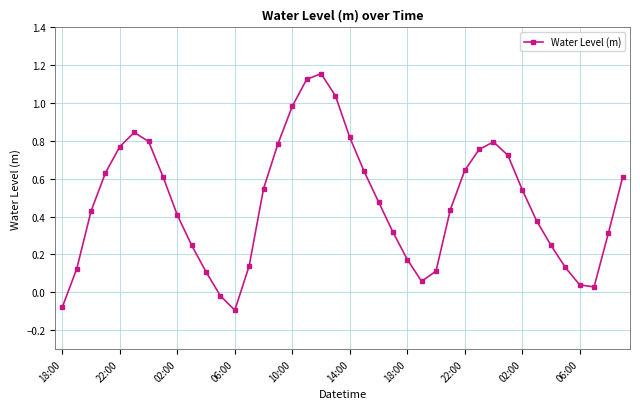

What is the sum of all values?

18.8